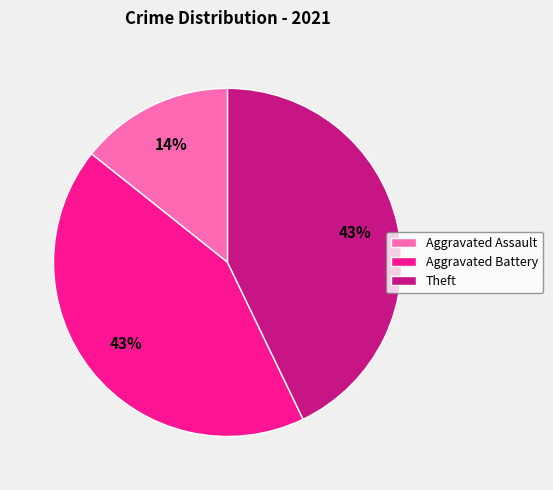

Is the sum of Aggravated Battery and Aggravated Assault greater than half?

Yes